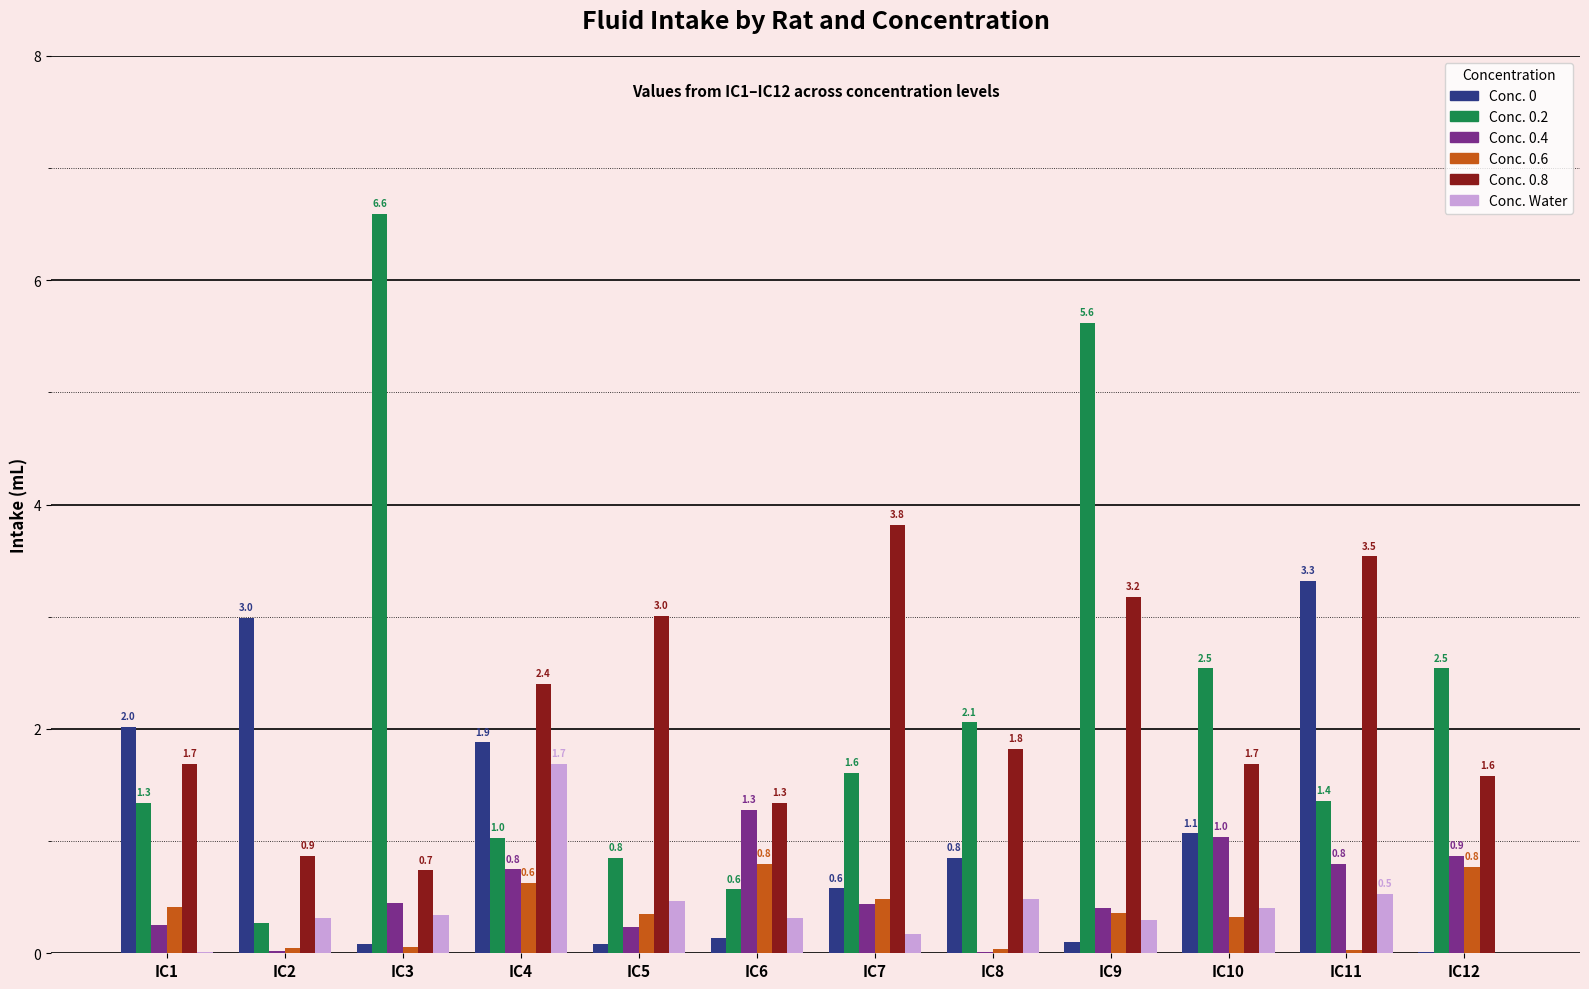

What is the maximum value shown in the chart?

6.6